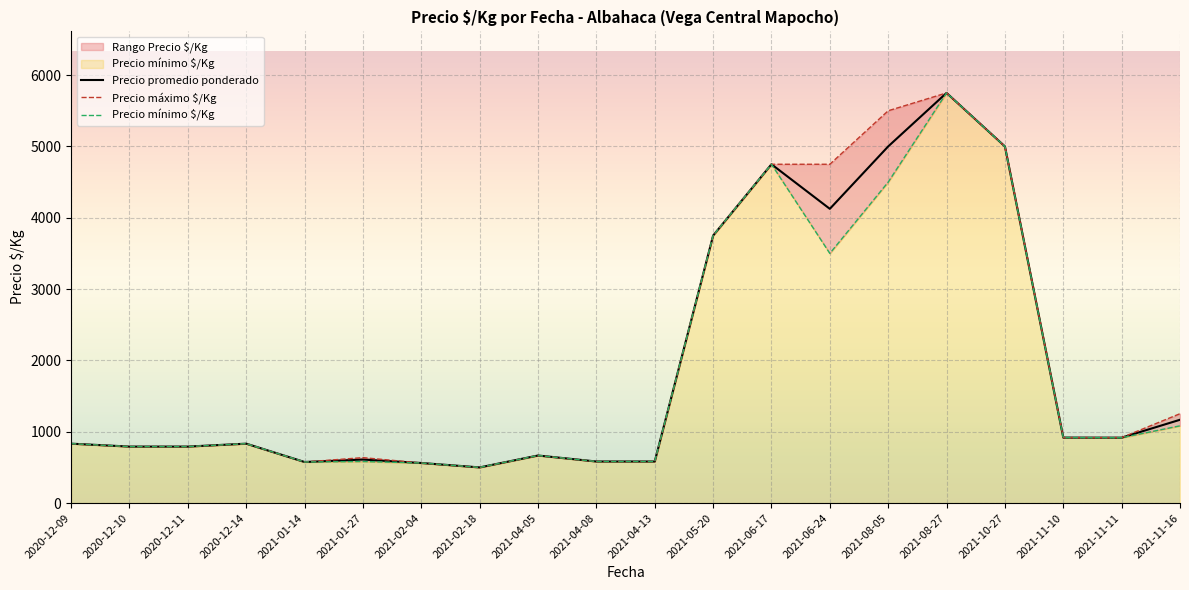

The value of Precio máximo $/Kg at 2021-11-16 is 1253. True or false?

True